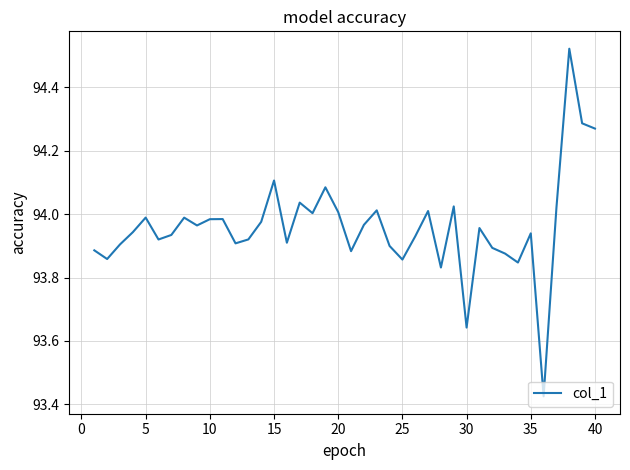

What is the difference between the maximum and minimum values?

1.1